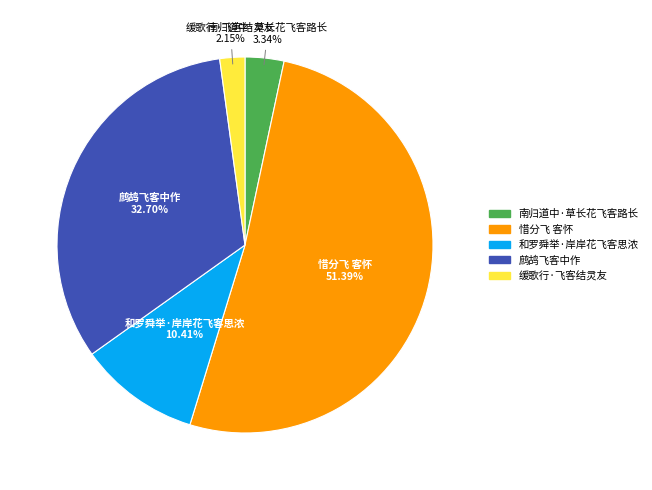

How many slices are in this pie chart?

5